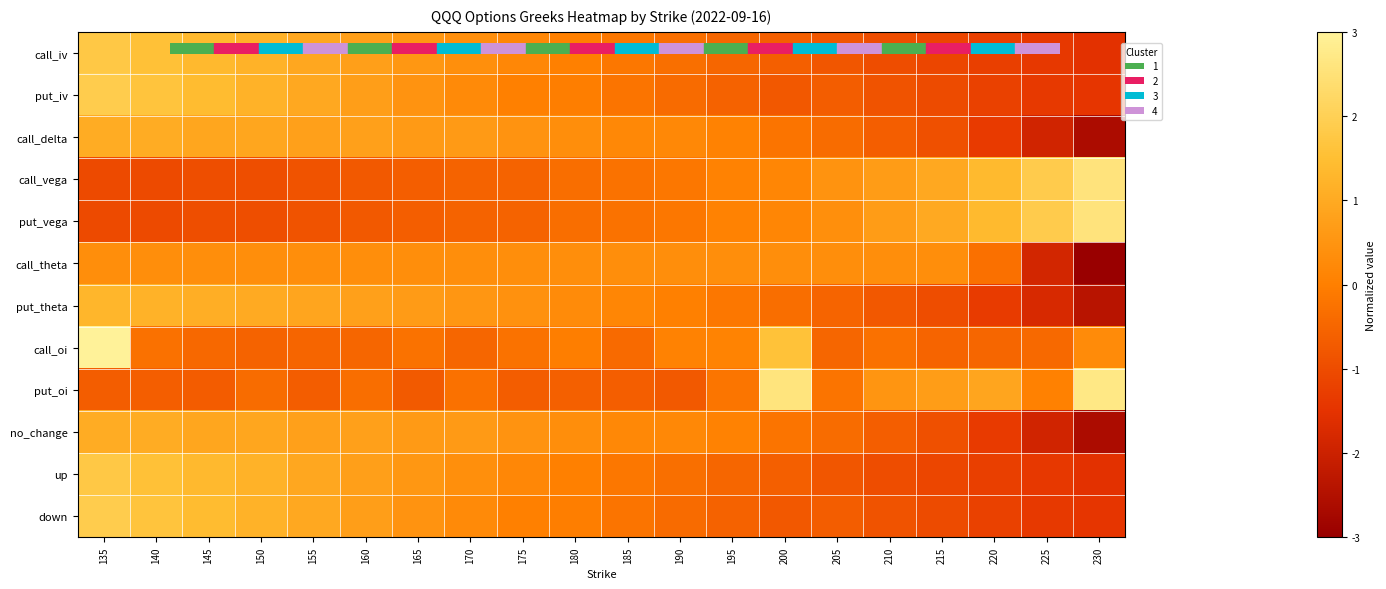

Reading left to right, list all the values displayed in this chart.

call_iv: 135=1.8	140=1.6	145=1.3	150=1.2	155=0.9	160=0.7	165=0.6	170=0.4	175=0.2	180=0.0	185=-0.2	190=-0.3	195=-0.5	200=-0.6	205=-0.8	210=-1.0	215=-1.1	220=-1.3	225=-1.4	230=-1.5
put_iv: 135=1.9	140=1.6	145=1.4	150=1.2	155=0.9	160=0.7	165=0.5	170=0.2	175=0.0	180=-0.0	185=-0.2	190=-0.4	195=-0.6	200=-0.8	205=-0.7	210=-0.8	215=-1.0	220=-1.2	225=-1.4	230=-1.4
call_delta: 135=1.0	140=1.0	145=0.9	150=0.9	155=0.8	160=0.8	165=0.6	170=0.6	175=0.5	180=0.3	185=0.2	190=0.2	195=0.1	200=-0.2	205=-0.4	210=-0.6	215=-0.9	220=-1.3	225=-1.9	230=-2.6
call_vega: 135=-1.0	140=-1.0	145=-0.9	150=-0.9	155=-0.8	160=-0.7	165=-0.6	170=-0.5	175=-0.5	180=-0.3	185=-0.2	190=-0.1	195=0.1	200=0.2	205=0.5	210=0.7	215=1.0	220=1.4	225=1.9	230=2.6
put_vega: 135=-1.0	140=-1.0	145=-0.9	150=-0.9	155=-0.8	160=-0.7	165=-0.6	170=-0.5	175=-0.5	180=-0.3	185=-0.2	190=-0.1	195=0.1	200=0.2	205=0.4	210=0.7	215=1.0	220=1.4	225=1.9	230=2.6
call_theta: 135=0.3	140=0.3	145=0.3	150=0.3	155=0.3	160=0.3	165=0.3	170=0.3	175=0.3	180=0.3	185=0.3	190=0.3	195=0.3	200=0.3	205=0.3	210=0.3	215=0.3	220=-0.3	225=-1.9	230=-3.8
put_theta: 135=1.3	140=1.2	145=1.1	150=1.0	155=0.9	160=0.8	165=0.6	170=0.5	175=0.4	180=0.3	185=0.2	190=0.0	195=-0.1	200=-0.3	205=-0.5	210=-0.8	215=-1.0	220=-1.3	225=-1.8	230=-2.4
call_oi: 135=3.9	140=-0.3	145=-0.5	150=-0.6	155=-0.5	160=-0.5	165=-0.2	170=-0.5	175=-0.3	180=-0.0	185=-0.4	190=0.1	195=0.1	200=1.6	205=-0.5	210=-0.3	215=-0.5	220=-0.5	225=-0.4	230=0.3
put_oi: 135=-0.7	140=-0.6	145=-0.7	150=-0.4	155=-0.7	160=-0.3	165=-0.7	170=-0.3	175=-0.7	180=-0.6	185=-0.6	190=-0.7	195=-0.2	200=2.6	205=-0.2	210=0.5	215=0.7	220=0.9	225=0.0	230=2.7
no_change: 135=1.0	140=1.0	145=0.9	150=0.9	155=0.8	160=0.8	165=0.6	170=0.6	175=0.5	180=0.3	185=0.2	190=0.2	195=0.1	200=-0.2	205=-0.4	210=-0.6	215=-0.9	220=-1.3	225=-1.9	230=-2.6
up: 135=1.8	140=1.6	145=1.3	150=1.2	155=0.9	160=0.7	165=0.6	170=0.4	175=0.2	180=0.0	185=-0.2	190=-0.3	195=-0.5	200=-0.6	205=-0.8	210=-1.0	215=-1.1	220=-1.3	225=-1.4	230=-1.5
down: 135=1.9	140=1.6	145=1.4	150=1.2	155=0.9	160=0.7	165=0.5	170=0.2	175=0.0	180=-0.0	185=-0.2	190=-0.4	195=-0.6	200=-0.8	205=-0.7	210=-0.8	215=-1.0	220=-1.2	225=-1.4	230=-1.4